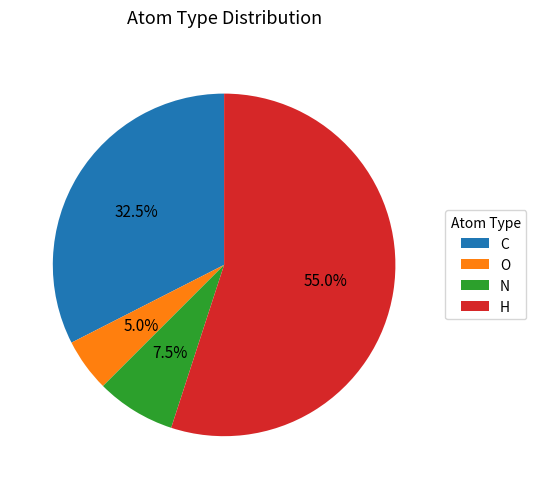

What percentage do N and H together represent?

62.5%